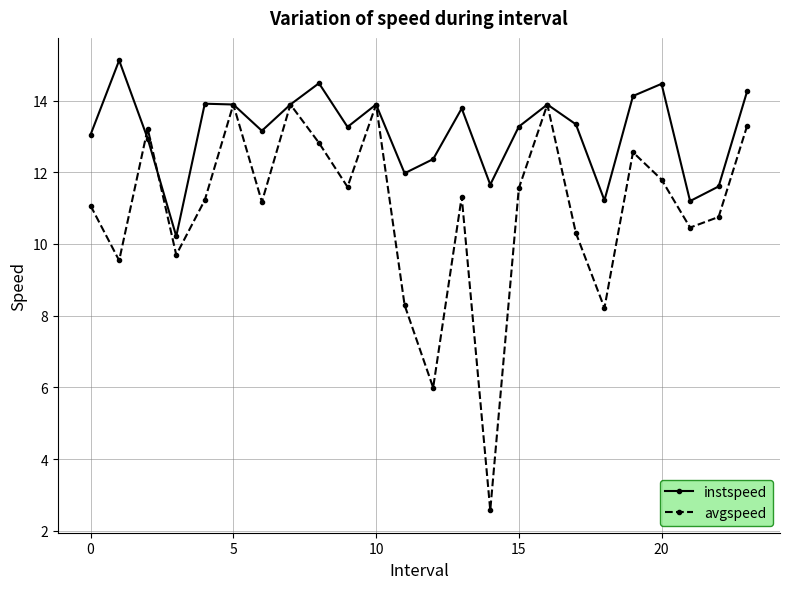

What is the value of the instspeed point at the 4th from the left?

10.2